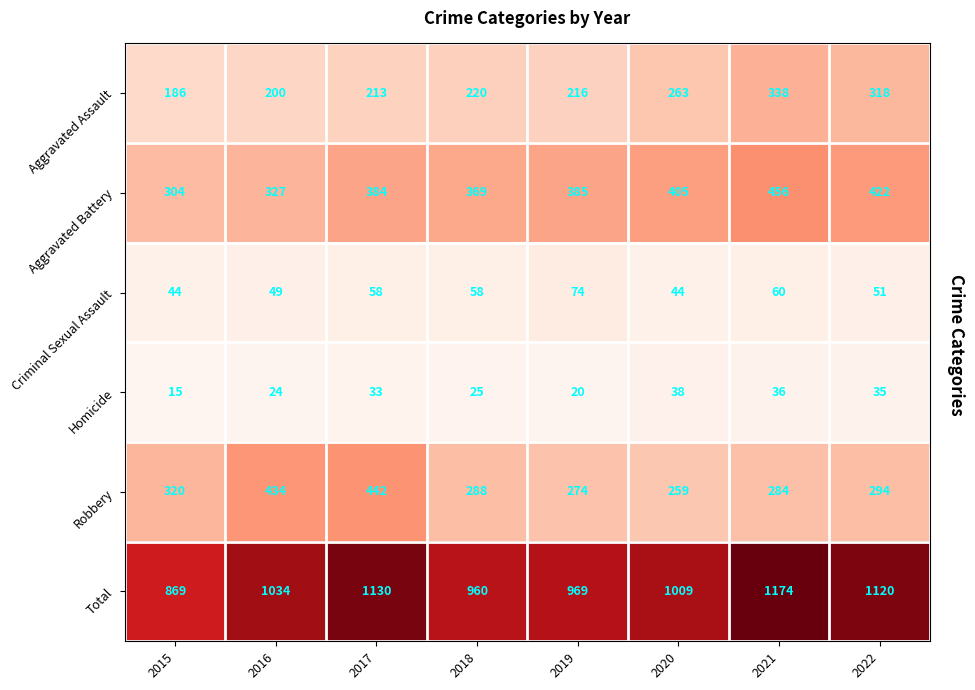

How many categories are shown in the chart?

8